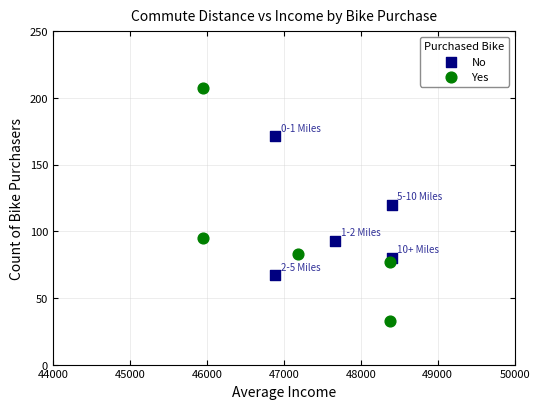

Which series has the widest spread of Y values?

Yes